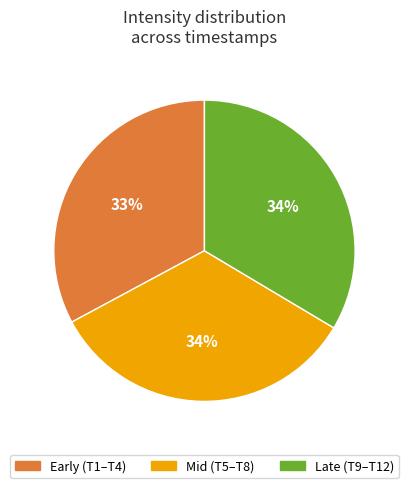

Is there any slice that represents more than half of the pie?

No